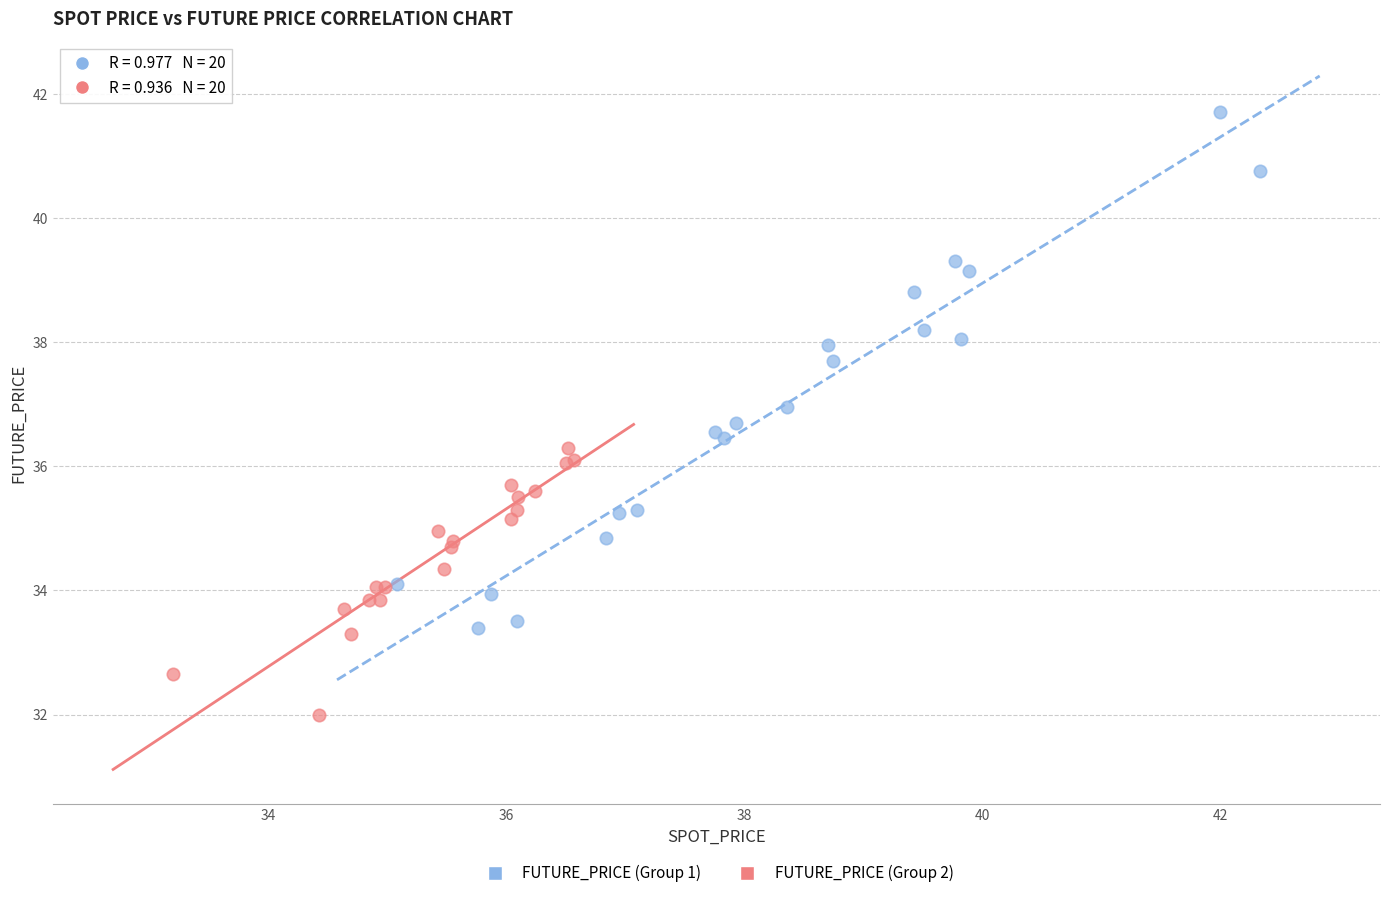

Which series reaches the maximum Y coordinate?

FUTURE_PRICE (Group 1)